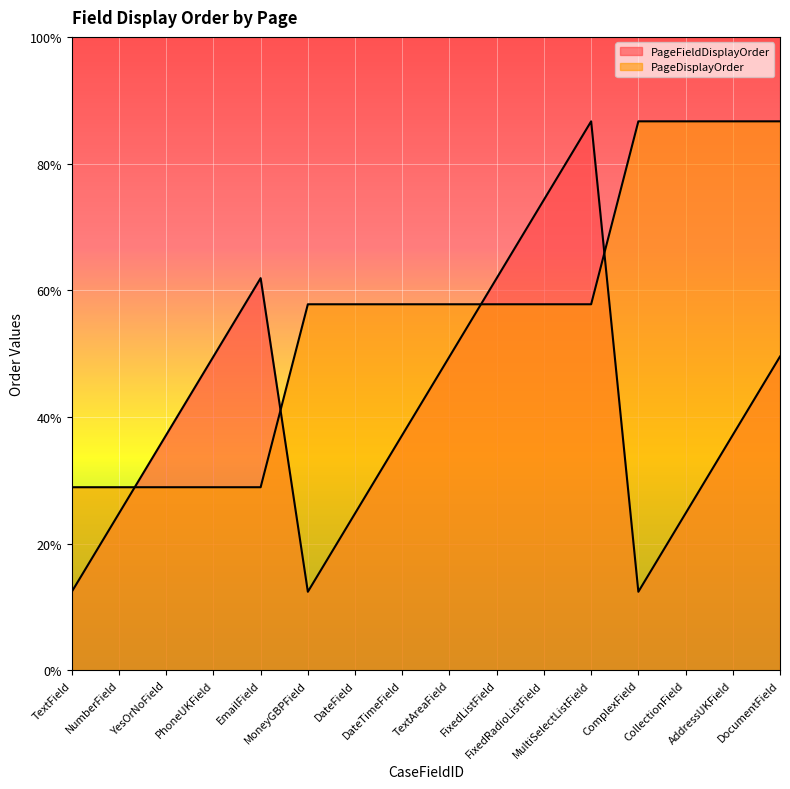

Reading right to left, transcribe all the data shown in this chart.

PageFieldDisplayOrder: 3.7	2.8	1.9	0.9	6.5	5.6	4.6	3.7	2.8	1.9	0.9	4.6	3.7	2.8	1.9	0.9
PageDisplayOrder: 6.5	6.5	6.5	6.5	4.3	4.3	4.3	4.3	4.3	4.3	4.3	2.2	2.2	2.2	2.2	2.2